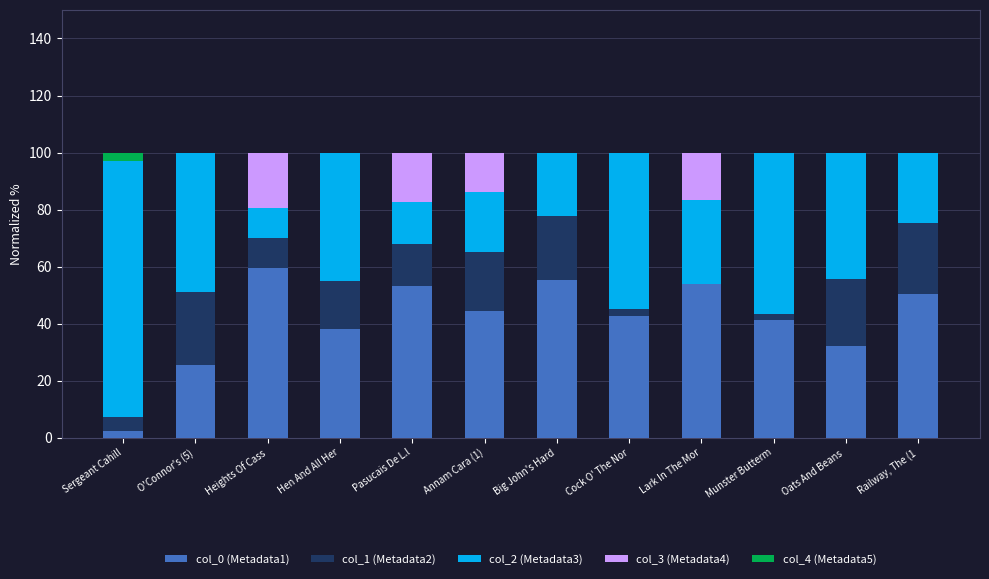

What is the total value across all series at Big John's Hard?

100.0